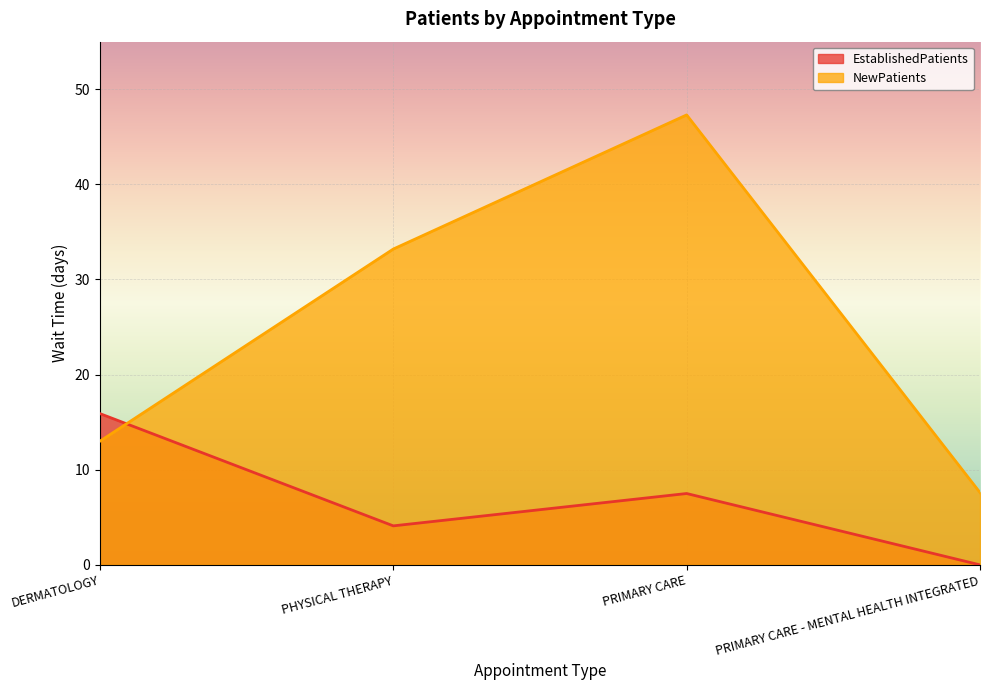

What is the minimum value for NewPatients?

7.6